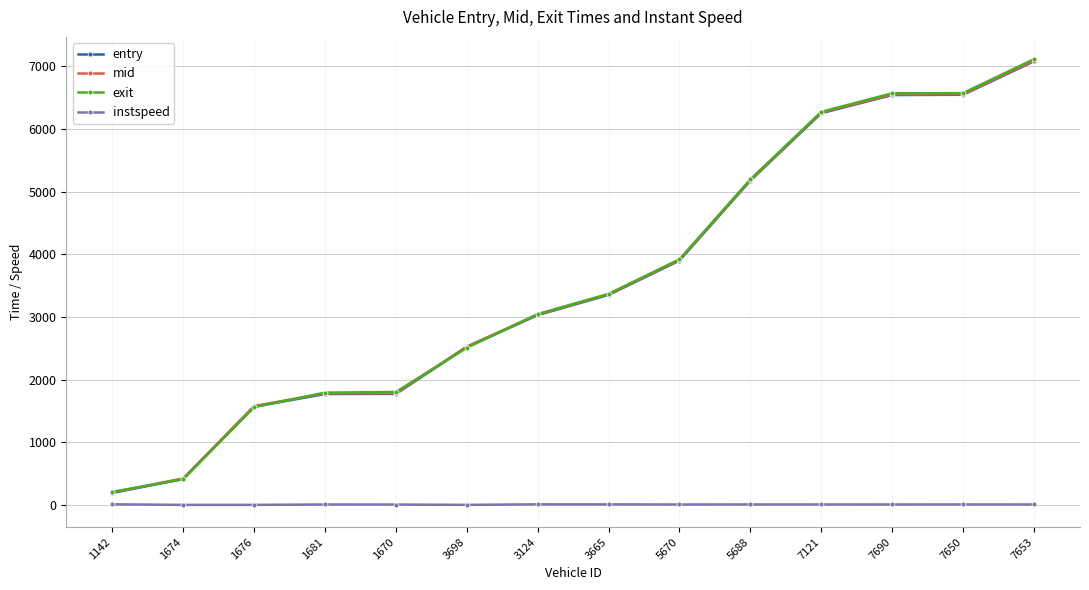

How many lines are shown in the chart?

4